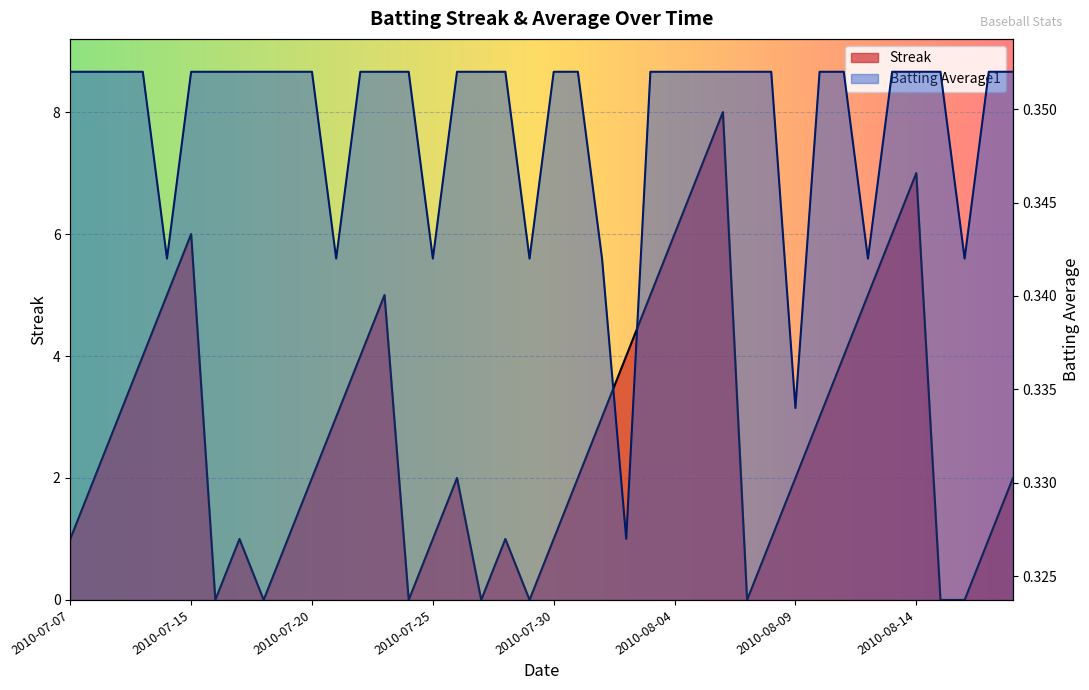

Between 2010-07-07 and 2010-08-03, which series saw the biggest shift?

Streak